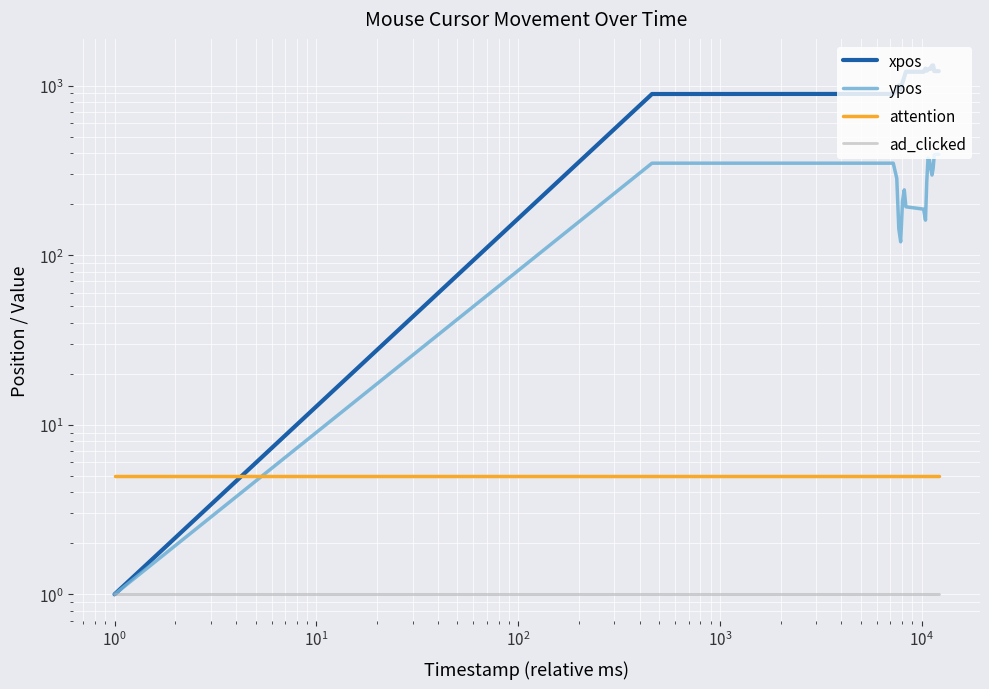

Is this an area chart (filled region under the line)?

No